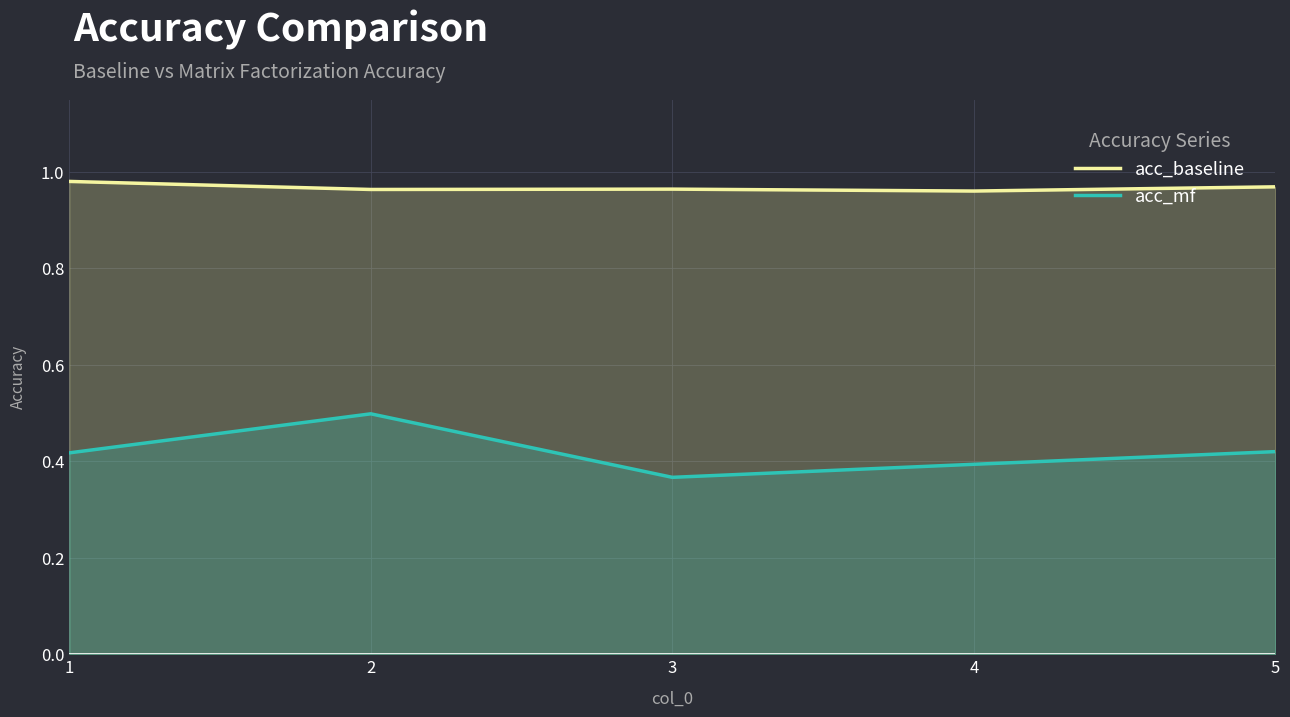

Reading left to right, transcribe all the data shown in this chart.

acc_baseline: 1=1.0	2=1.0	3=1.0	4=1.0	5=1.0
acc_mf: 1=0.4	2=0.5	3=0.4	4=0.4	5=0.4